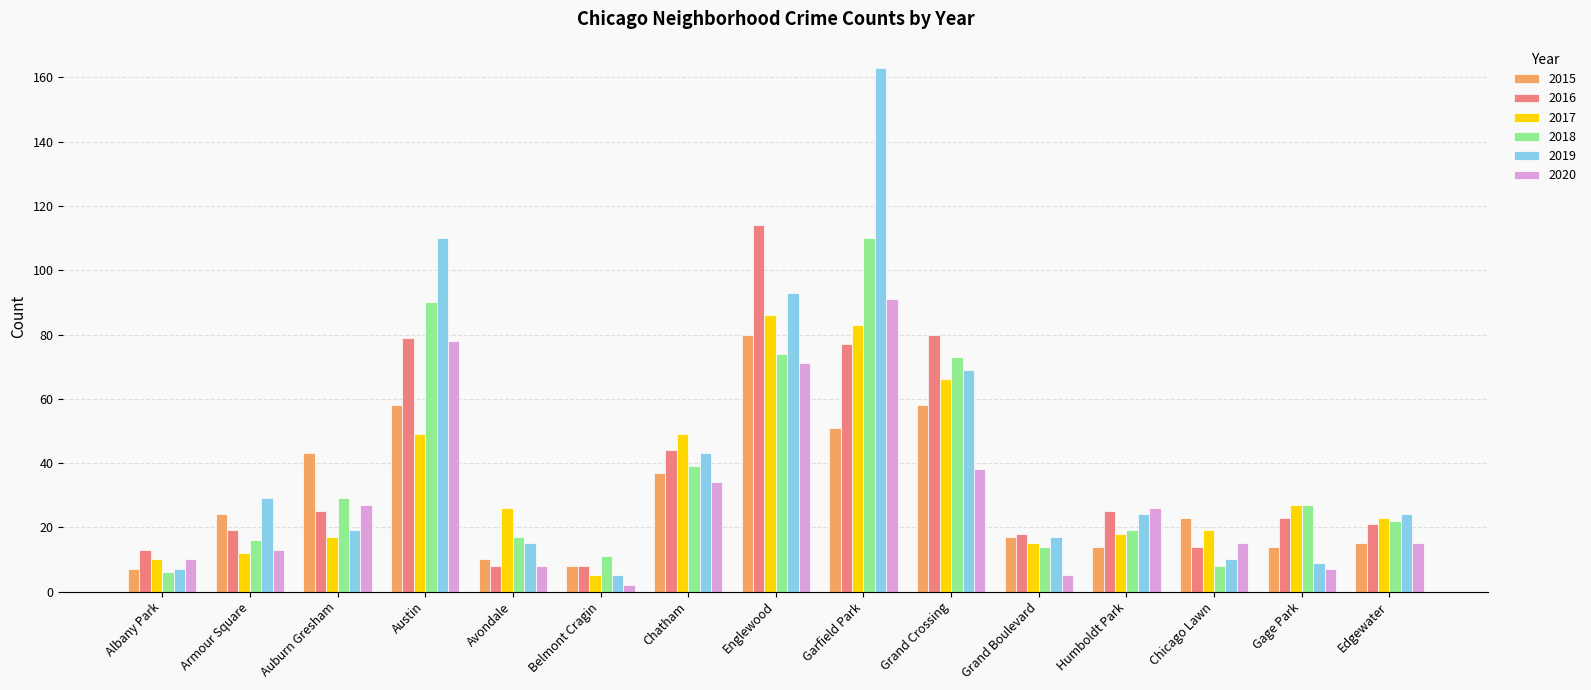

The value of 2020 at Edgewater is 4. True or false?

False